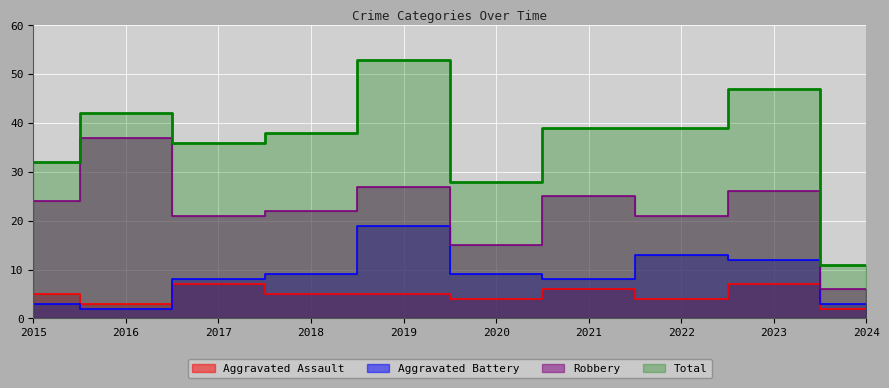

What is the smallest value displayed?

2